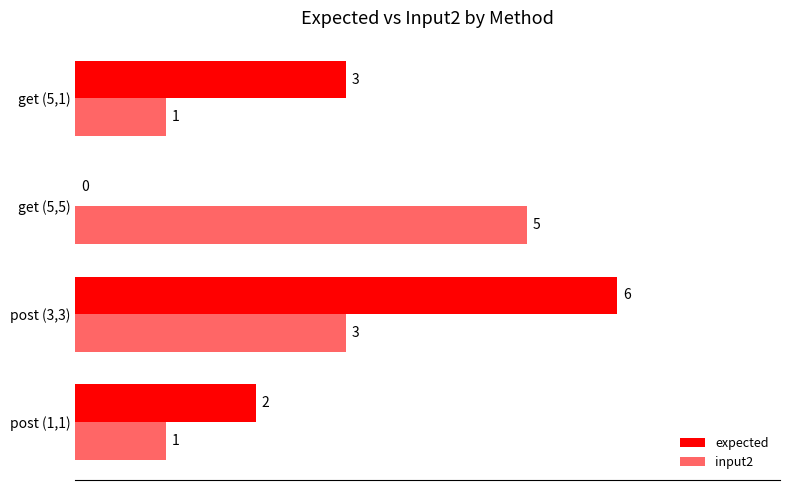

What is the highest value of the input2 series?

5